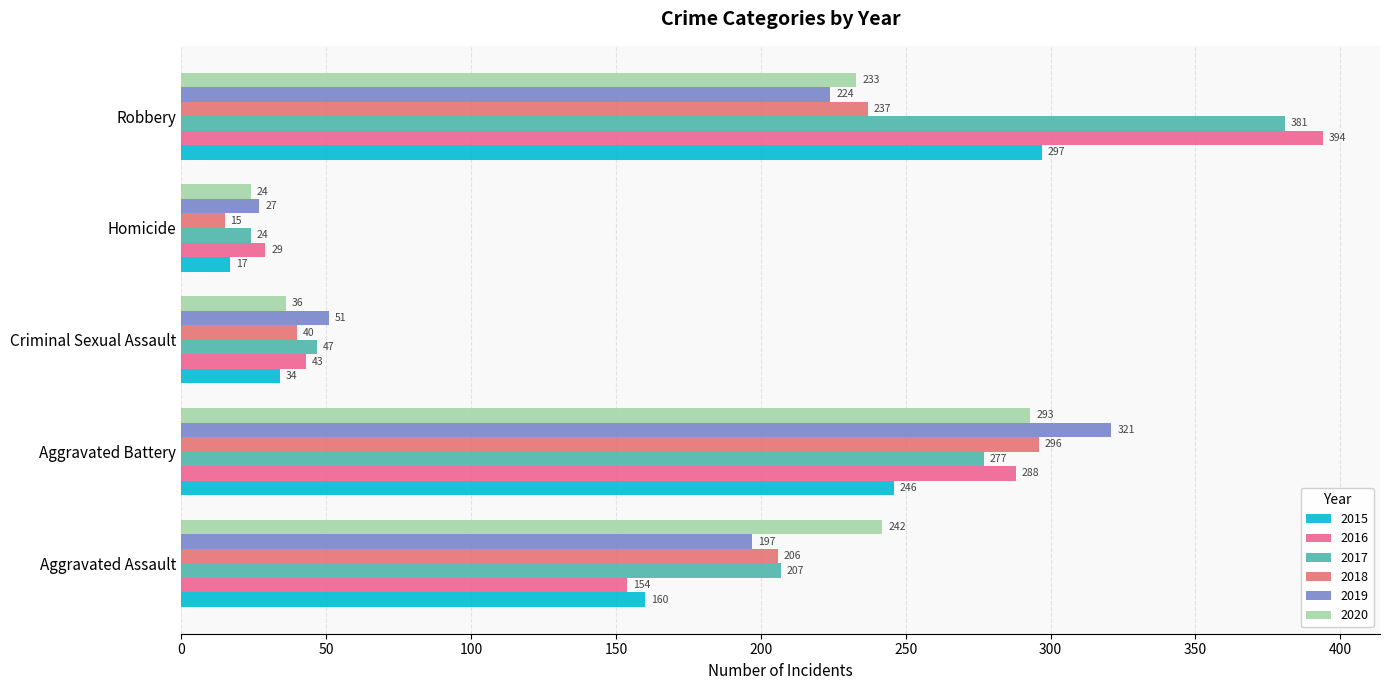

At how many categories does at least one series exceed 334?

1